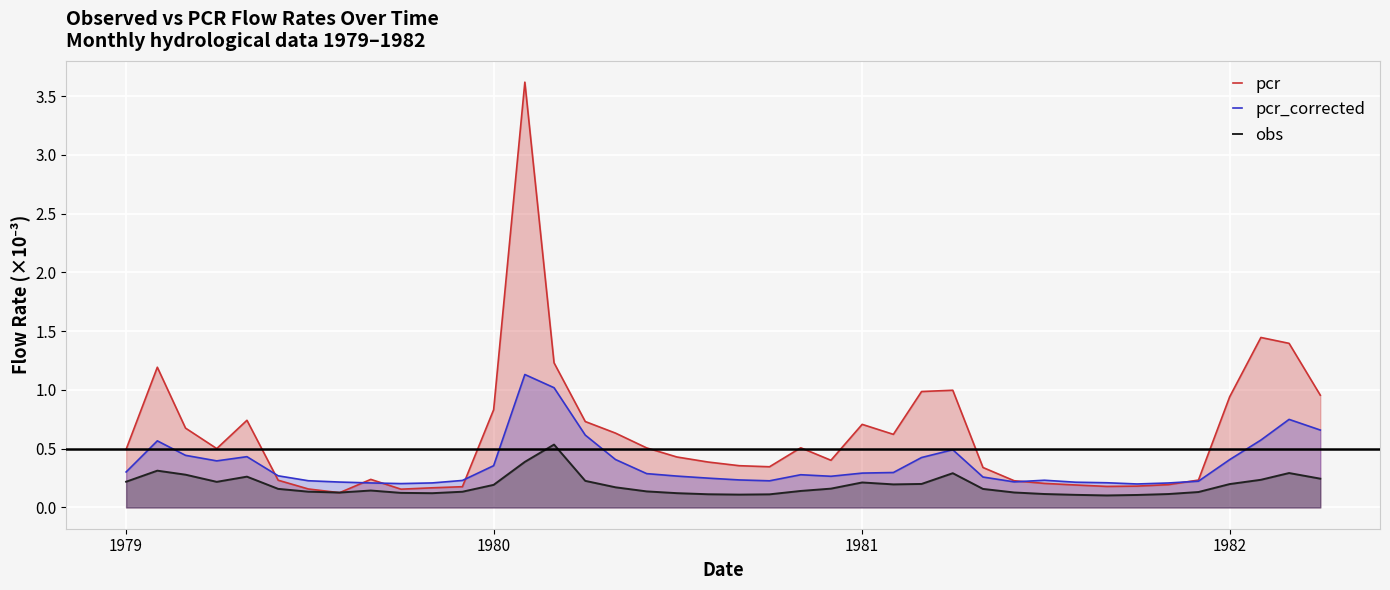

What is the spread (max minus min) of values at 1981?

0.5